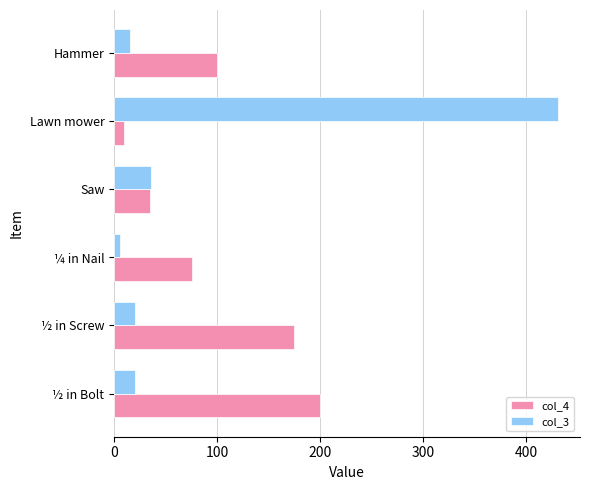

Which series has the widest spread of values?

col_3